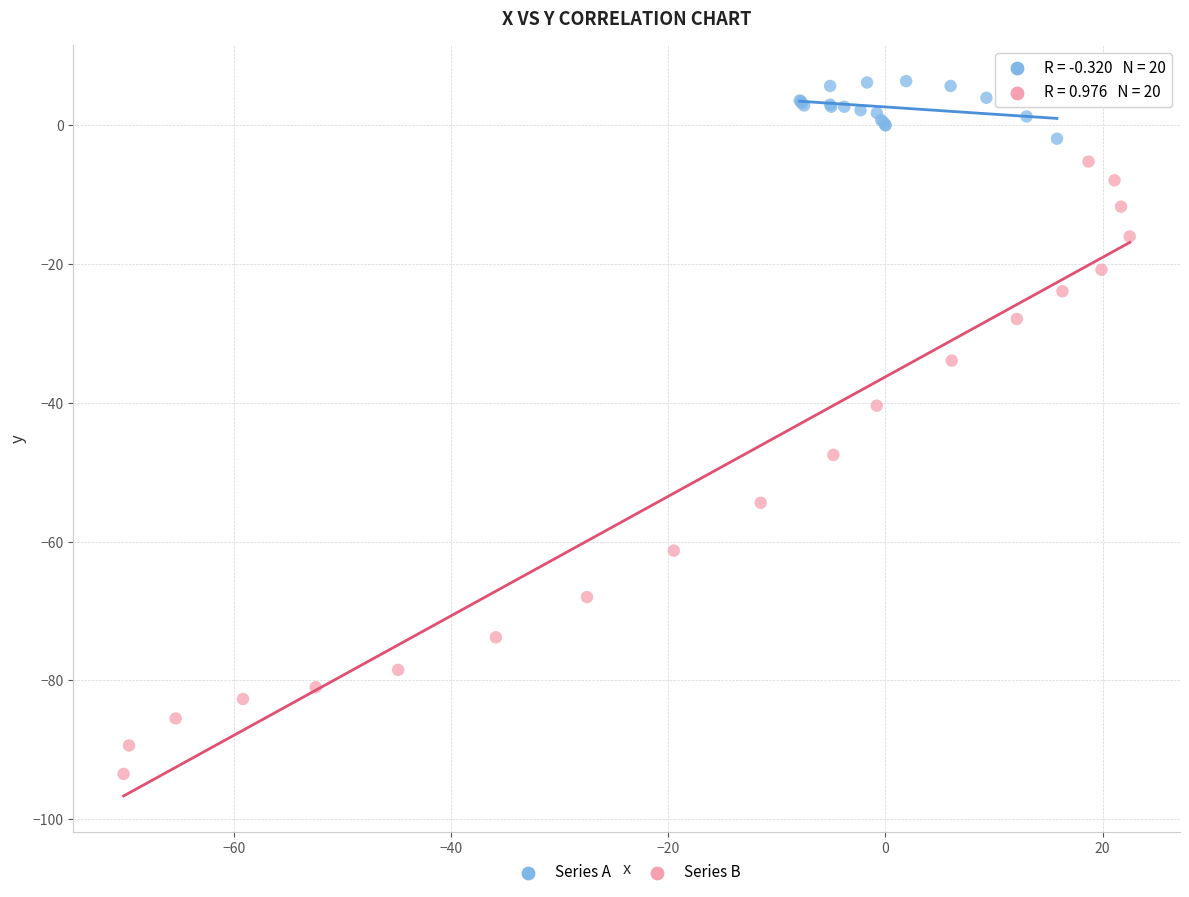

Which series has the largest Y range (max minus min)?

Series B